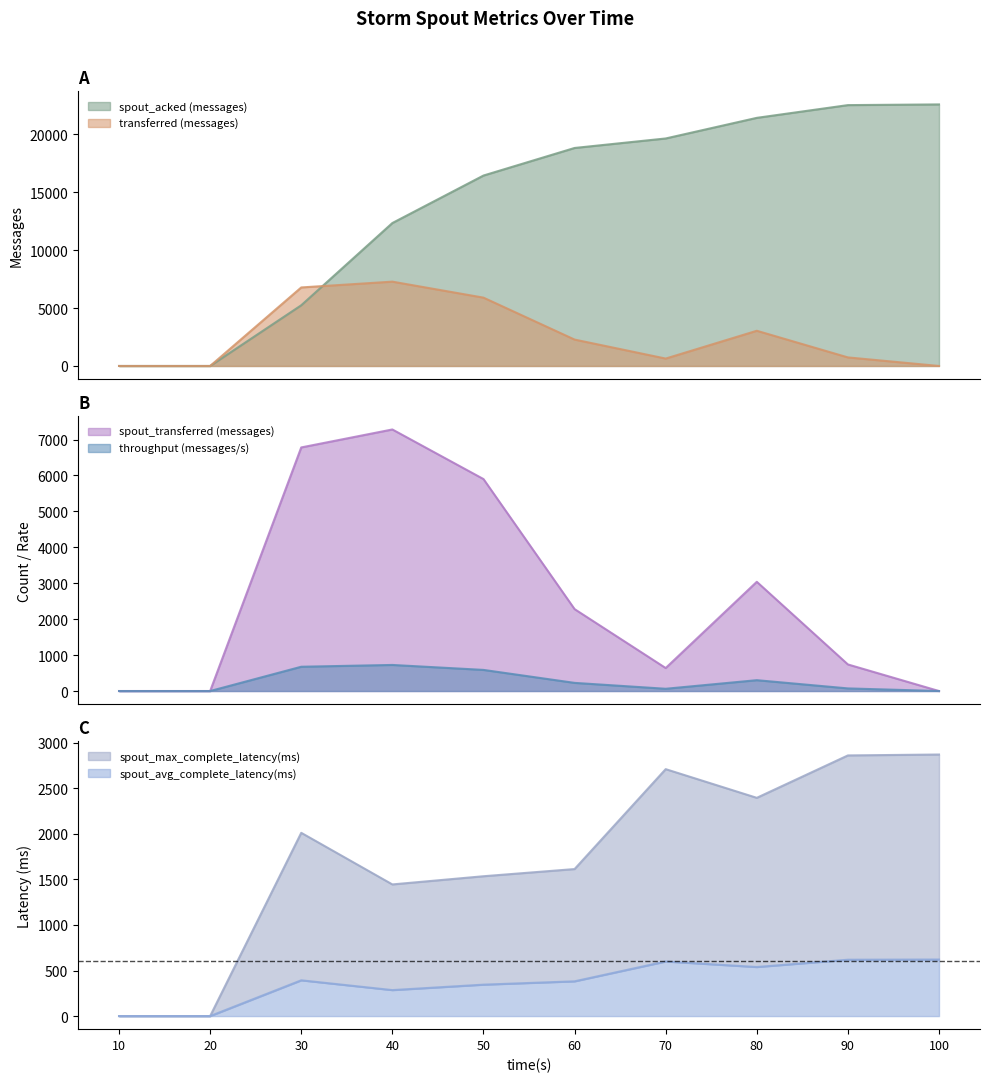

At which category does transferred (messages) reach its first local valley?

70